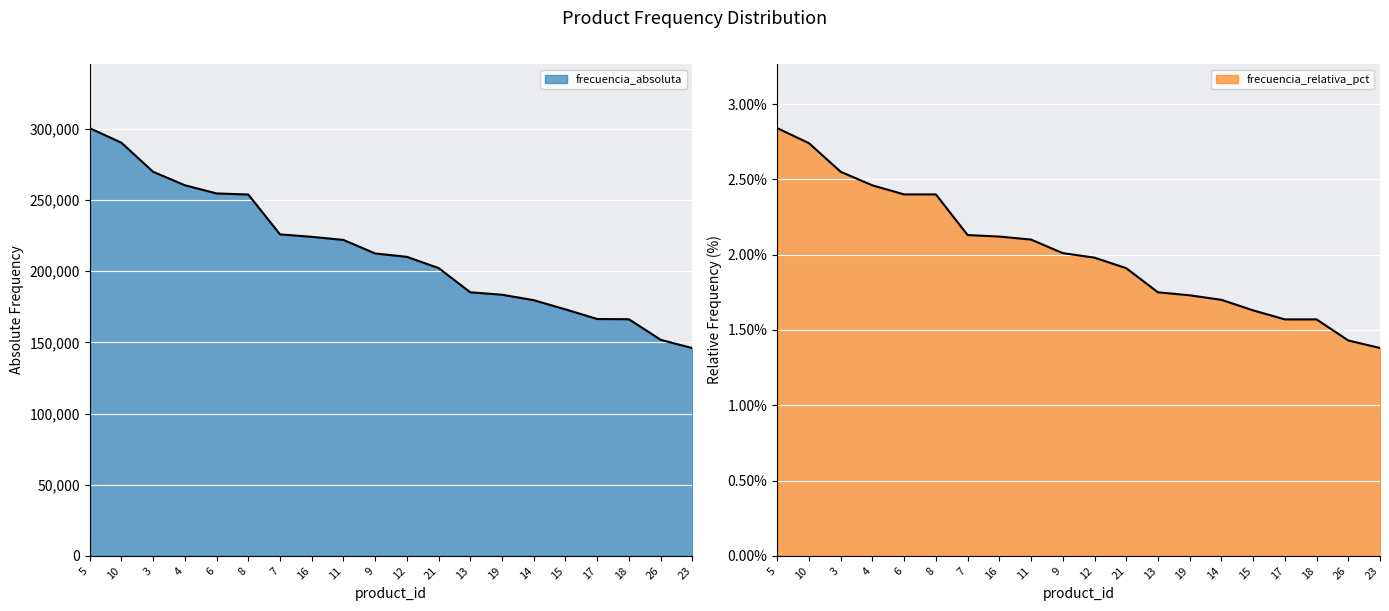

The value of frecuencia_absoluta at 6 is 427441.0. True or false?

False